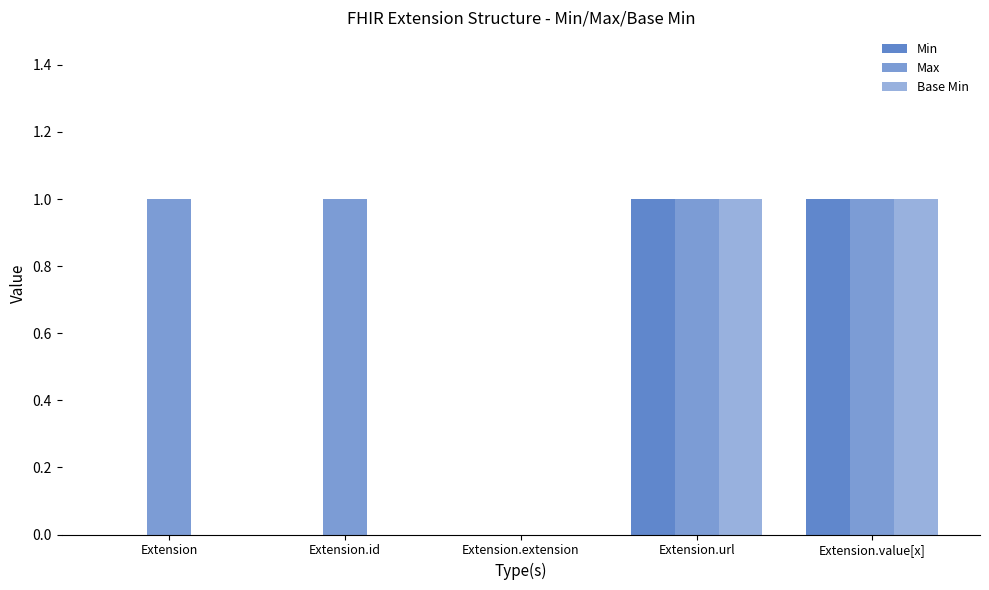

What is the difference between the Base Min values at Extension.url and Extension.id?

1